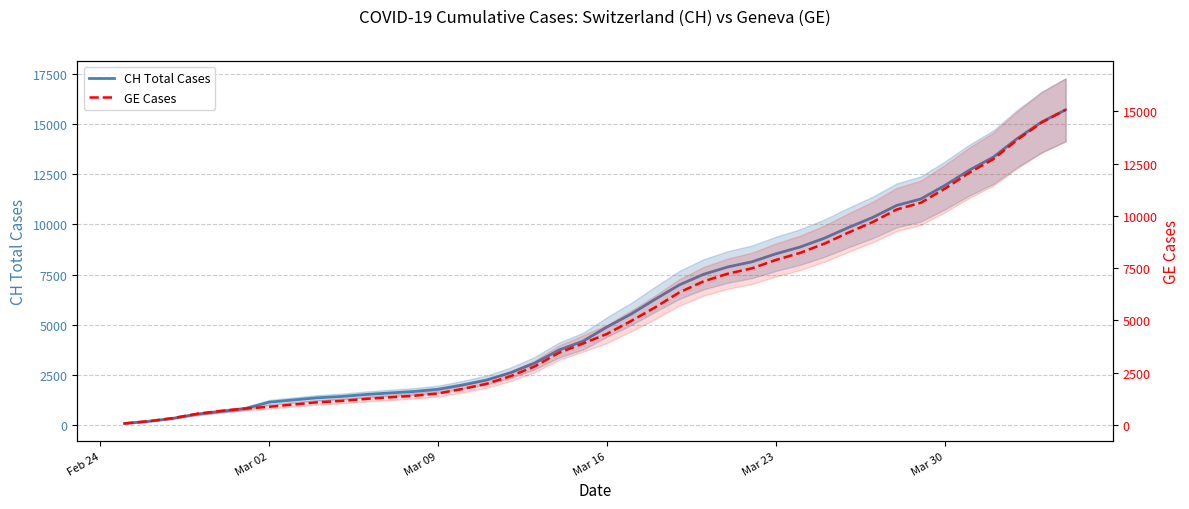

True or false: GE Cases has more than 1 interior local peaks.

False